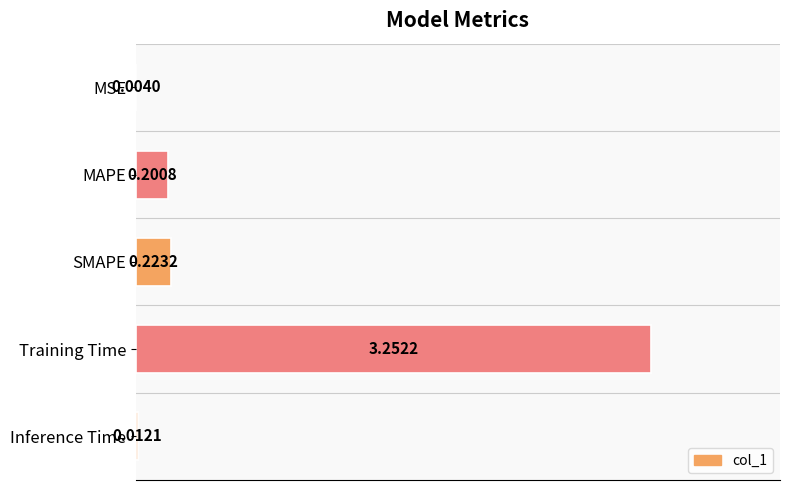

What position from the right is Inference Time?

1